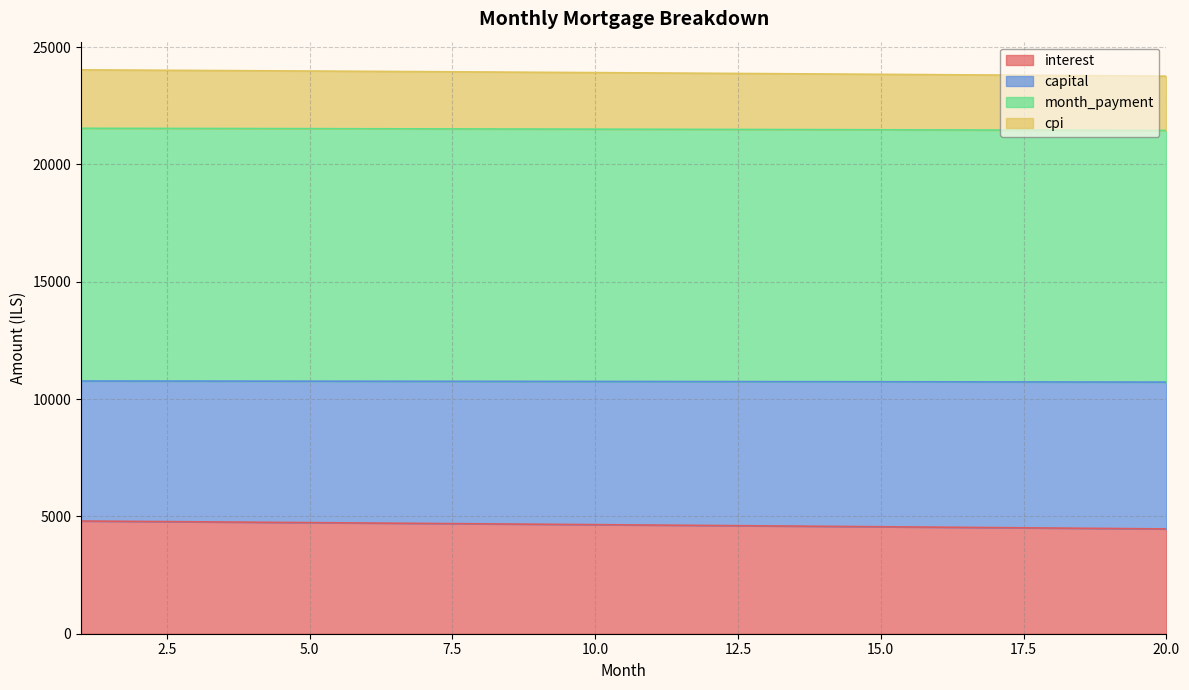

What is the difference between the month_payment values at 3 and 6?

5.9